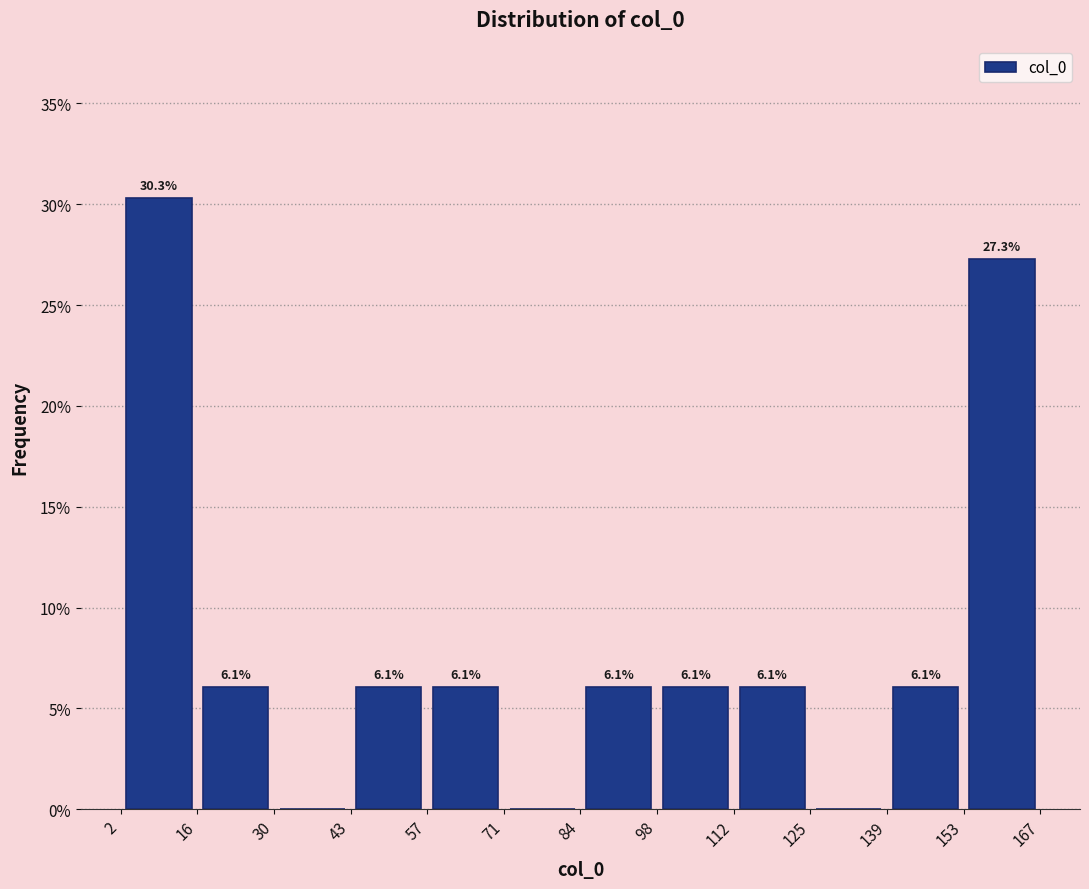

Which range on the x-axis has the tallest bar?

2 to 16